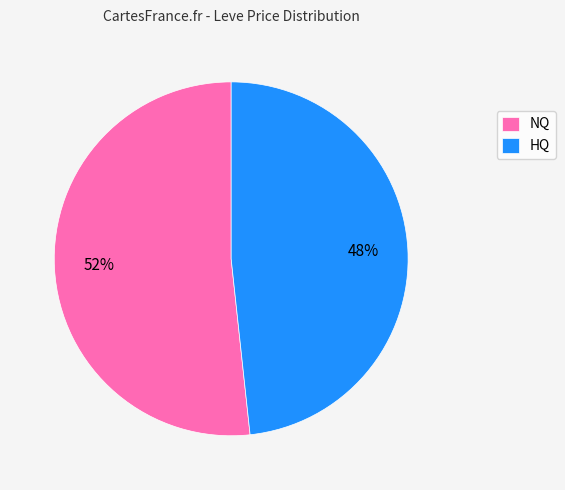

True or false: HQ accounts for 48% of the total.

True